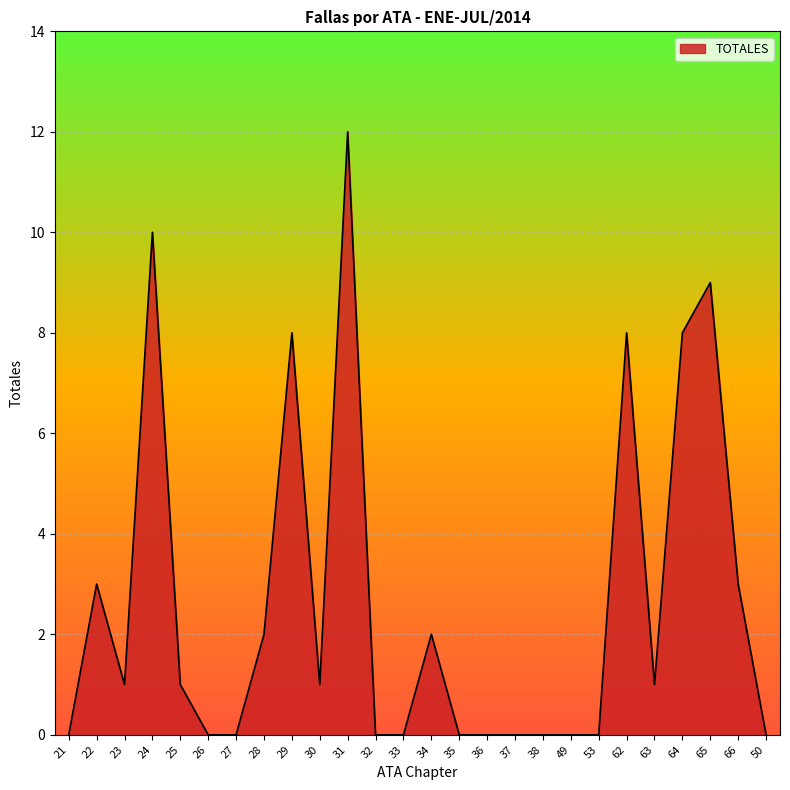

True or false: the data shows 2 at 34.

True